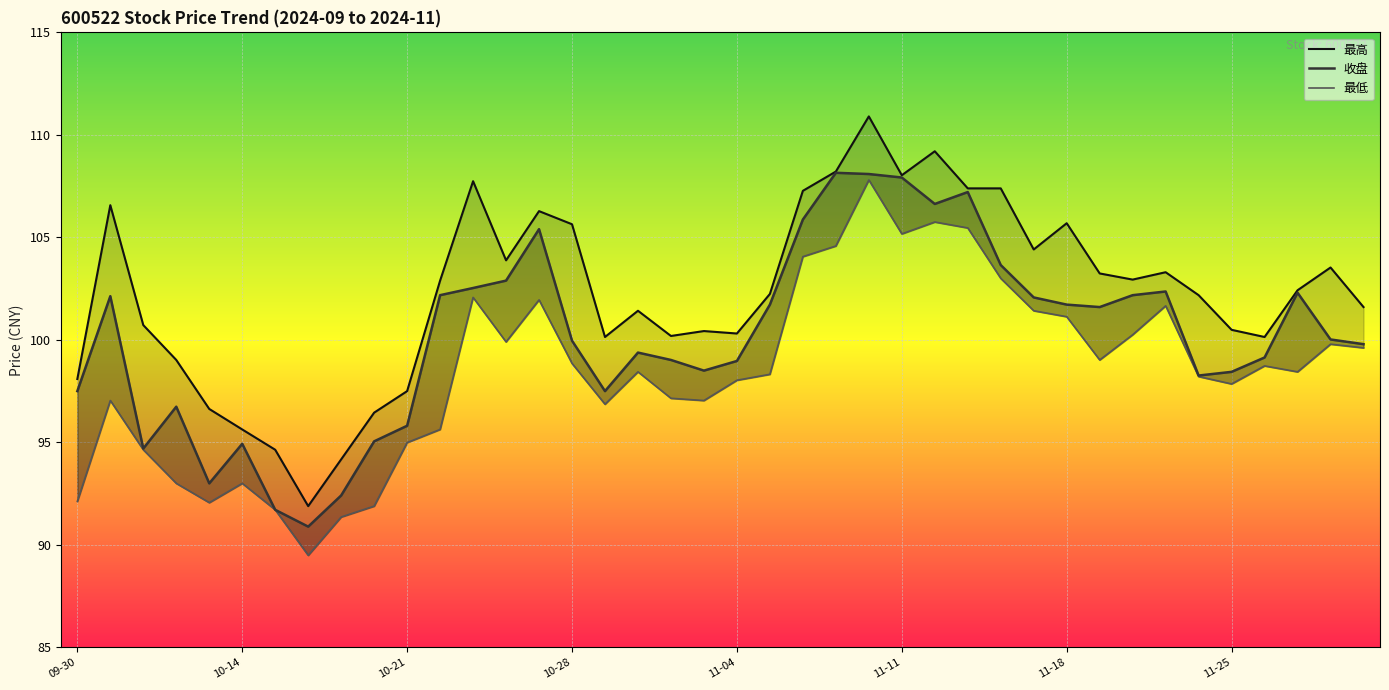

True or false: 收盘 and 最低 intersect in this chart.

False